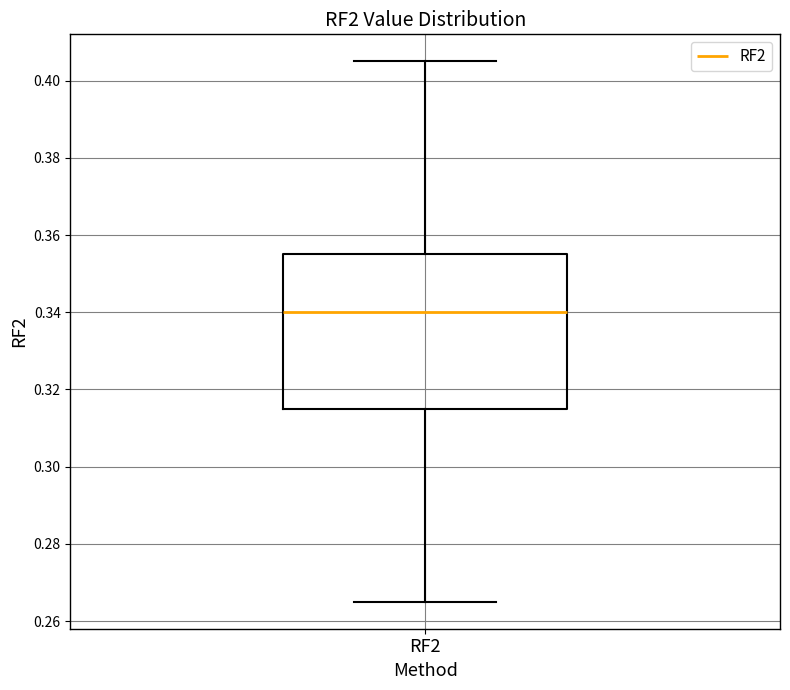

Transcribe this box plot: give where the median line is, the range the box spans, and where the two whiskers end, as read against the y-axis. The values are not printed on the chart, so give them approximately, as read against the axis.

median 0.340, box 0.316 to 0.356, whiskers 0.266 to 0.406